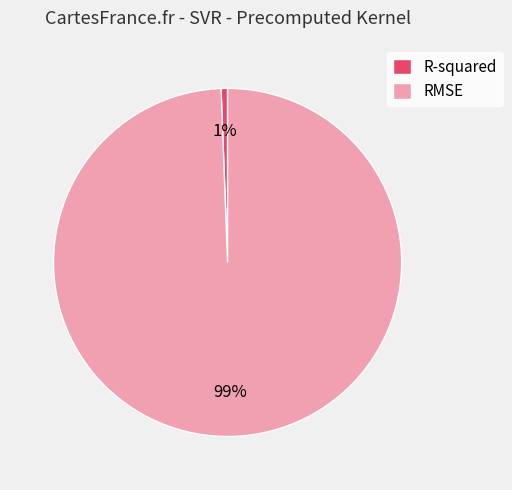

Is it true that R-squared is 9% of the pie?

False